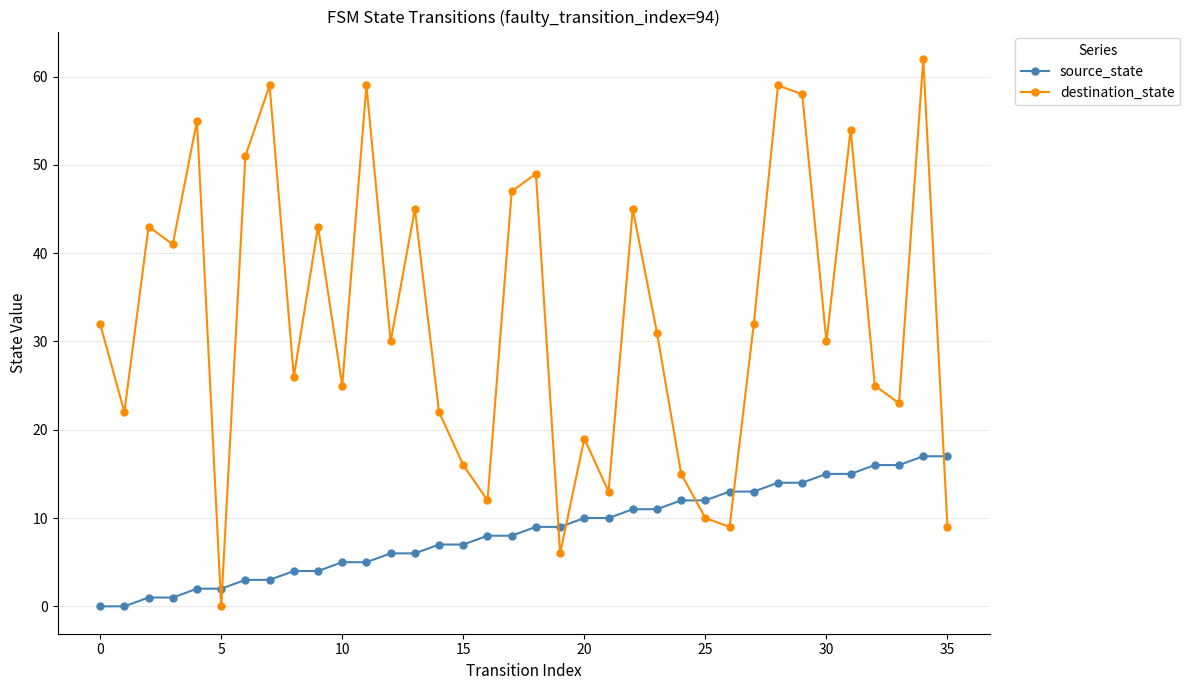

How many times do source_state and destination_state cross each other?

7